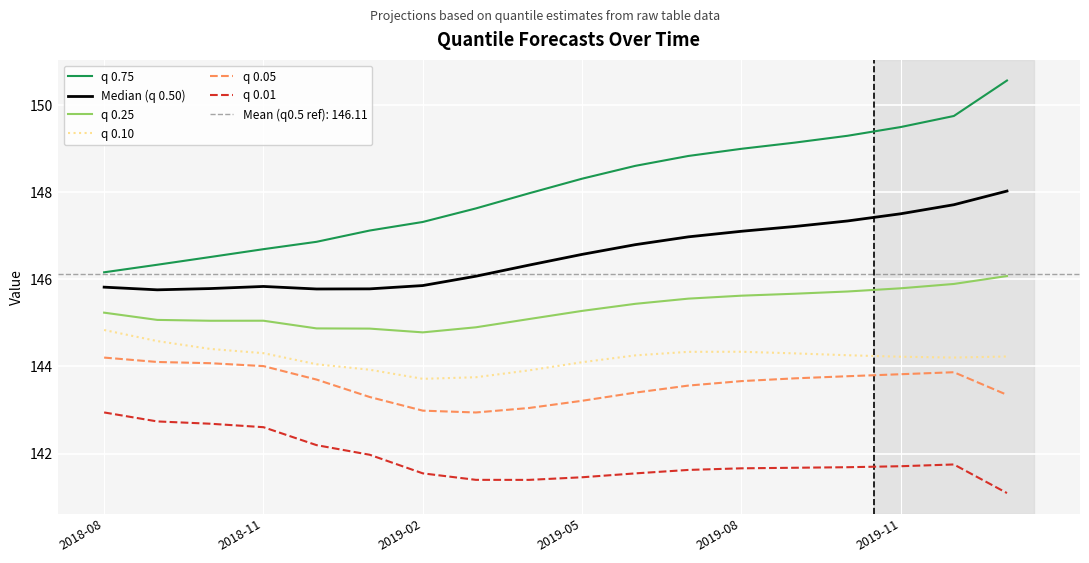

What is the minimum value for q 0.01?

141.1